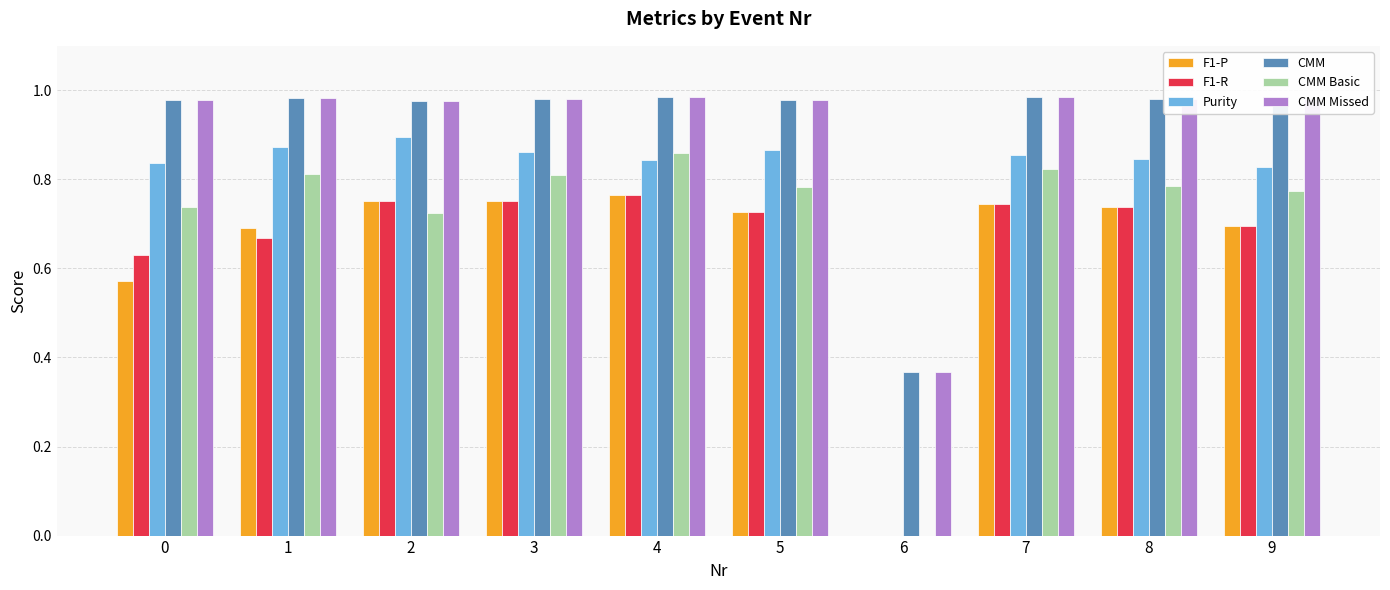

Between 6 and 7, which series saw the biggest shift?

Purity